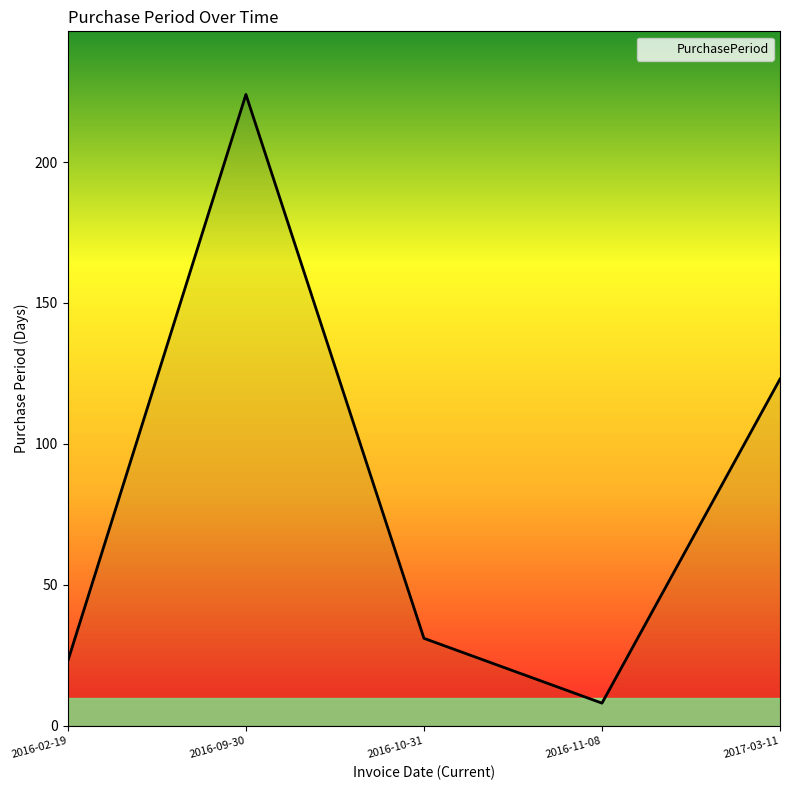

The value at 2017-03-11 is 80. True or false?

False